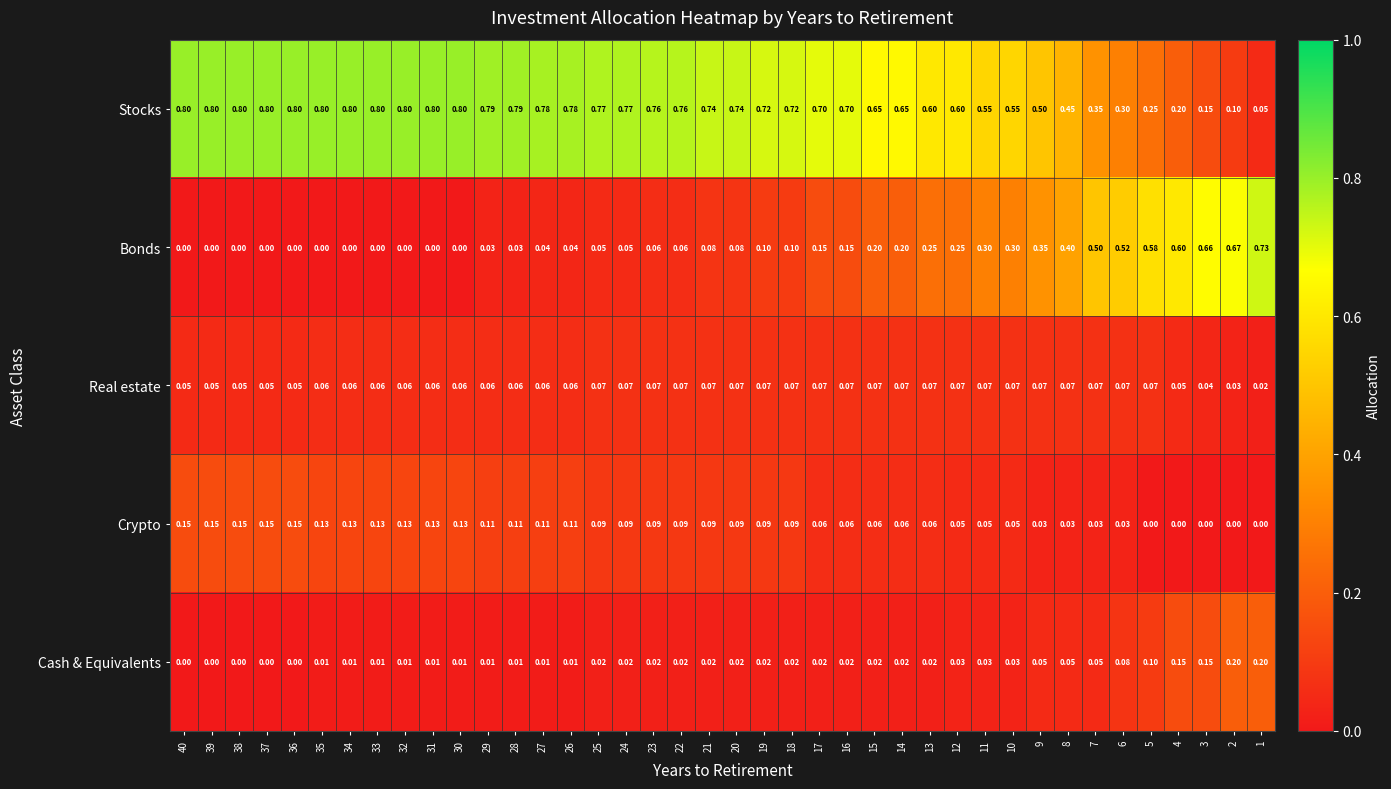

What is the spread (max minus min) of values at 2?

0.7